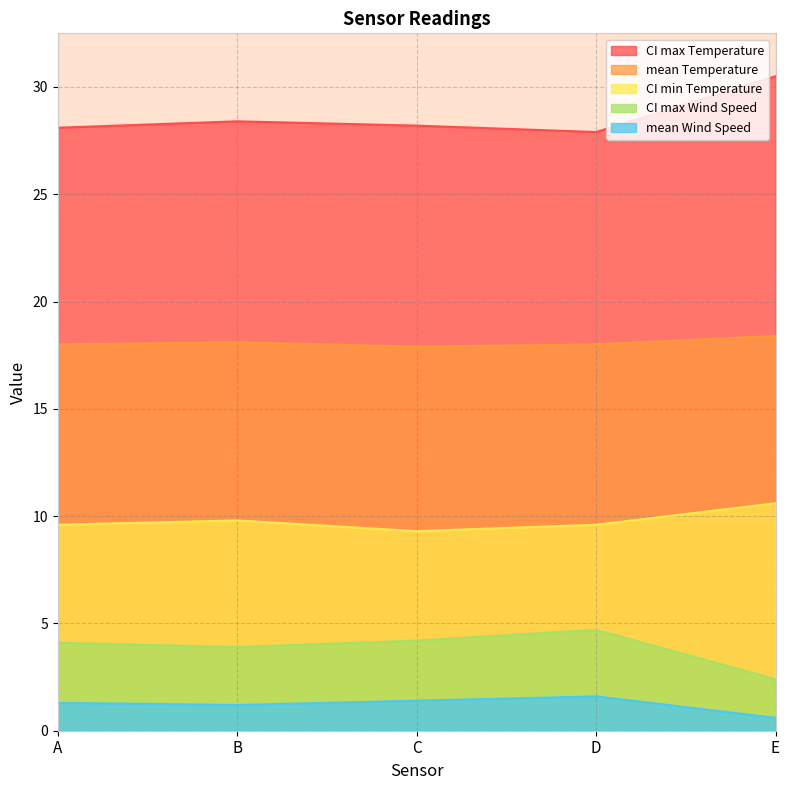

What is the difference between the highest and lowest values at D?

26.3